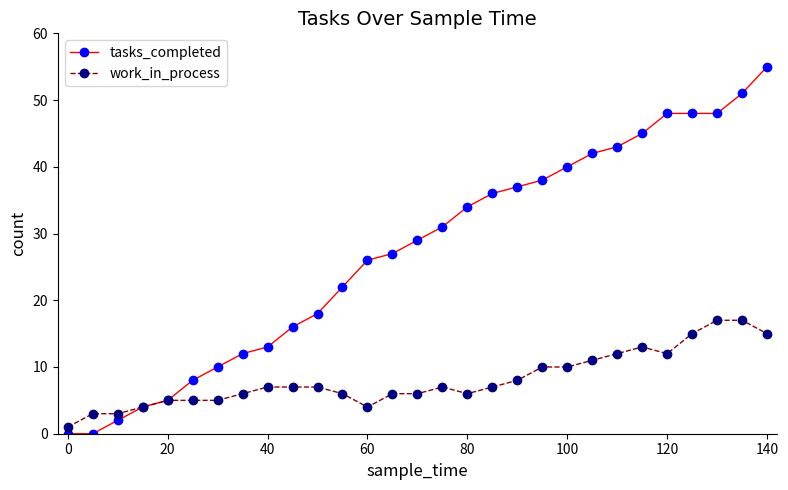

What is the value of the tasks_completed point at the 21st from the left?

40